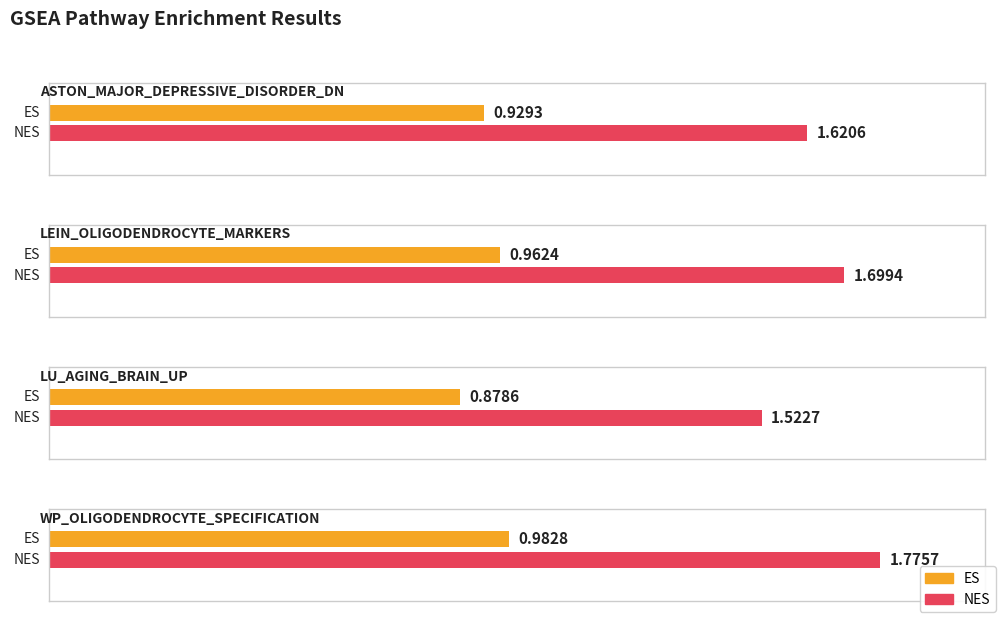

List the series in order of their overall mean, lowest first.

ES, NES